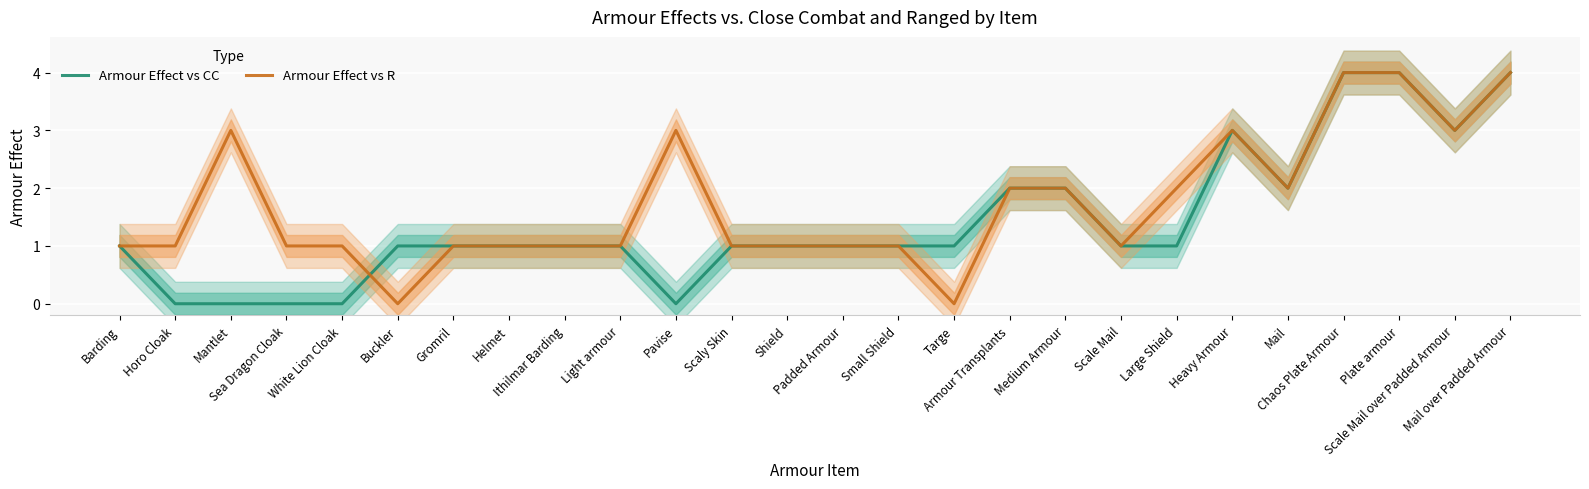

Which series changed the most between Pavise and Large Shield?

Armour Effect vs CC